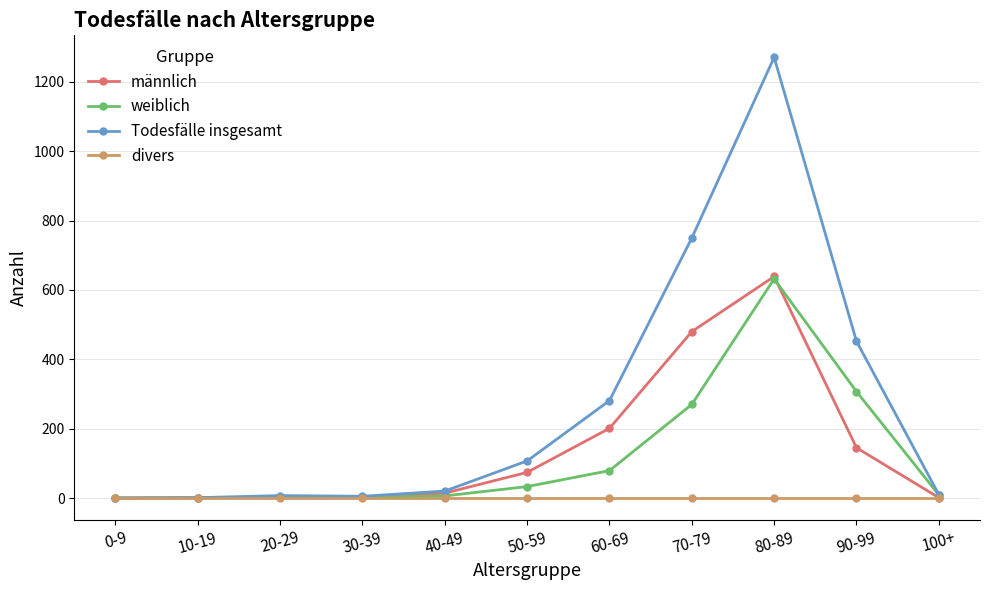

What are all the series names shown in the legend?

männlich, weiblich, Todesfälle insgesamt, divers